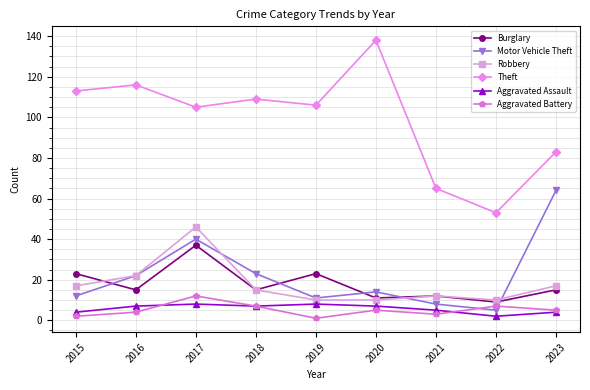

The value of Burglary at 2023 is 10. True or false?

False